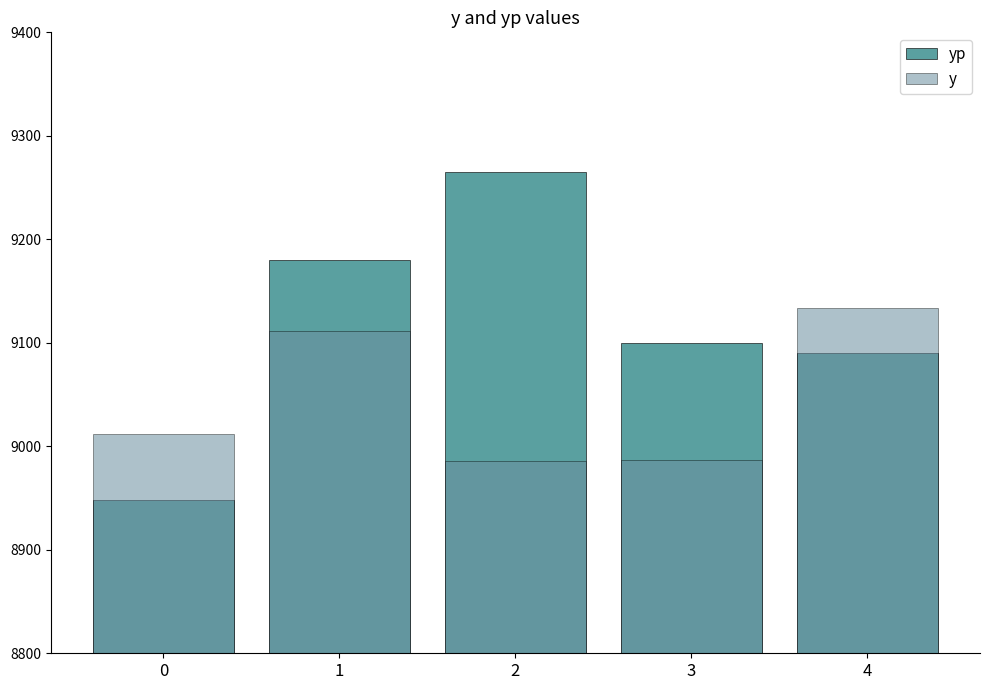

Which series has the largest range (max minus min)?

yp